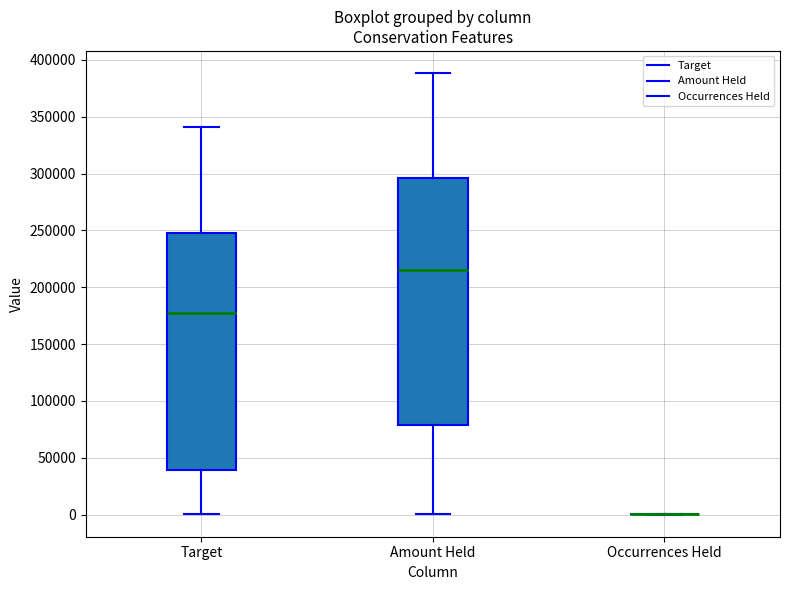

Reading left to right, read every box against the y-axis: the position of its median line, the range the box covers, and the ends of its whiskers. The values are not printed on the chart, so give them approximately, as read against the axis.

Target: median 175000, box 40000 to 250000, whiskers 0 to 340000
Amount Held: median 215000, box 80000 to 295000, whiskers 0 to 390000
Occurrences Held: box collapsed to a line at 0, whiskers 0 to 0